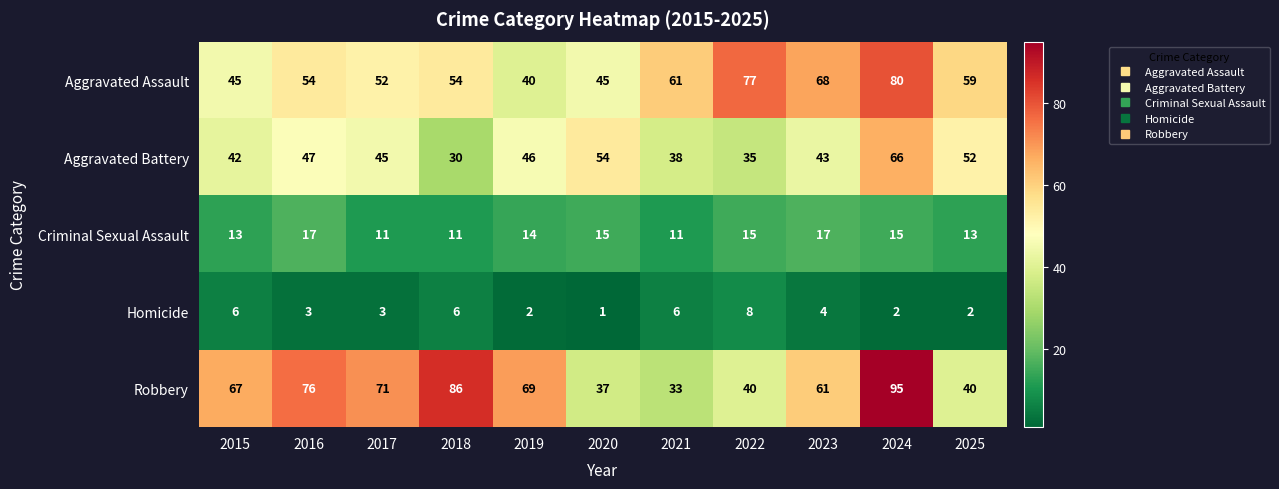

At which label does Aggravated Assault reach its peak?

2024